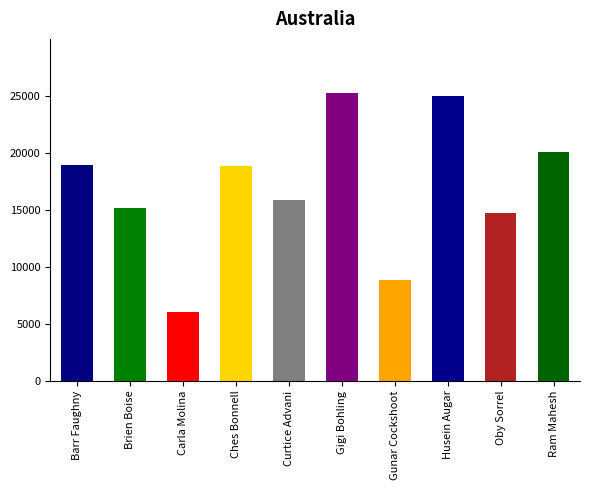

What is the label of the 9th bar from the right?

Brien Boise